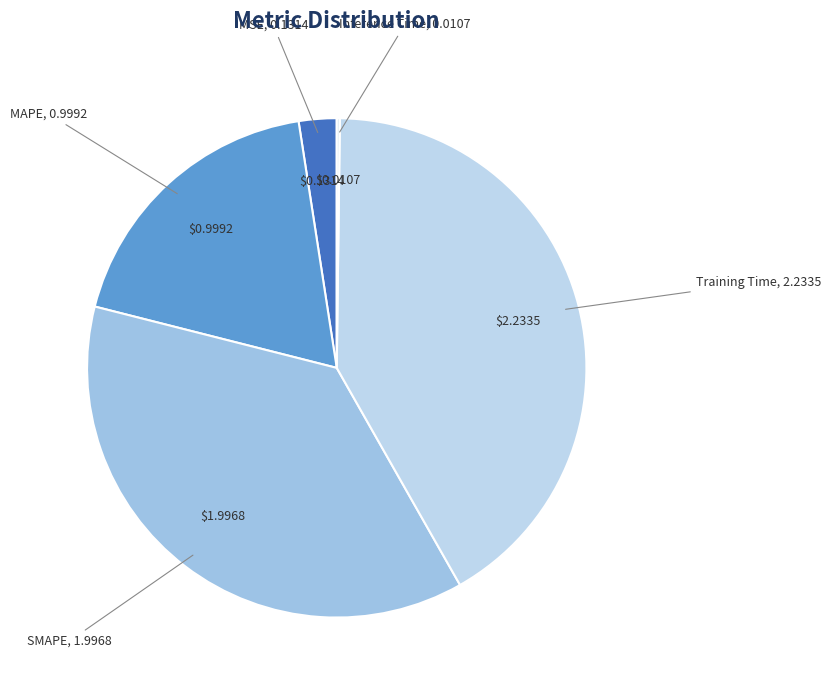

To the nearest percent, what is the average slice percentage?

20%